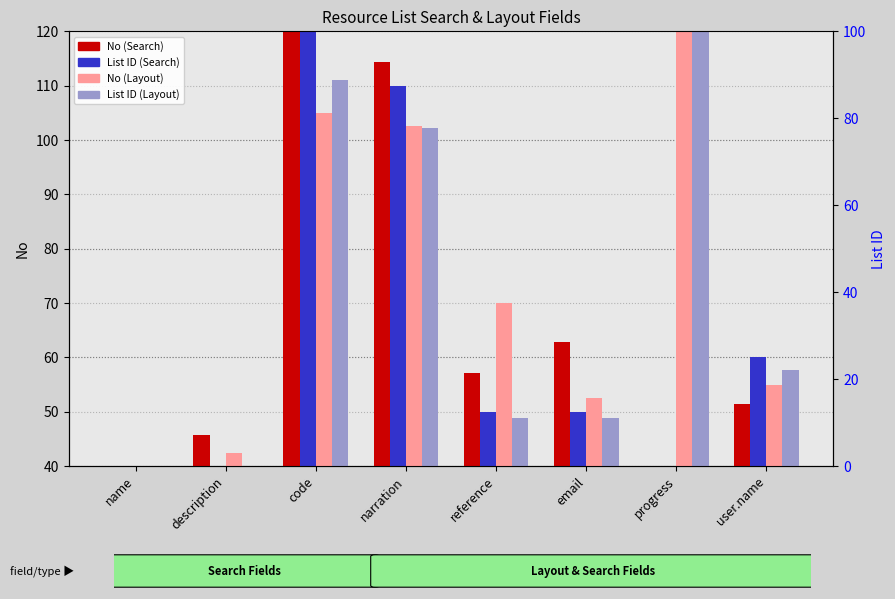

What is the total value across all series at progress?

-5084124.3